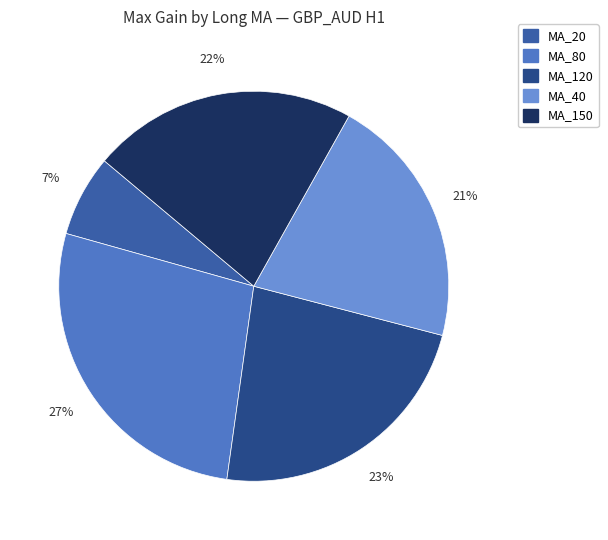

How many slices are in this pie chart?

5